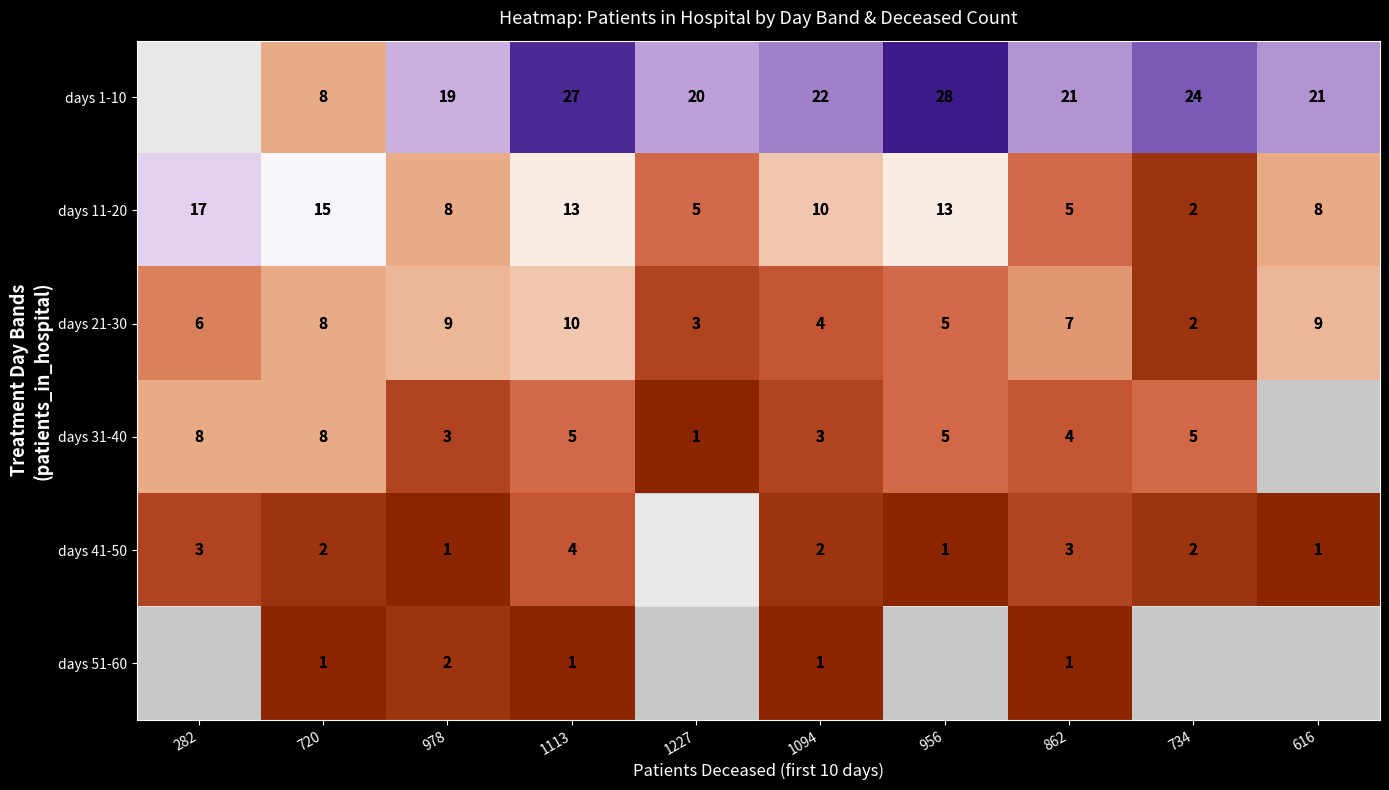

What is the sum of all days 21-30 values?

63.0